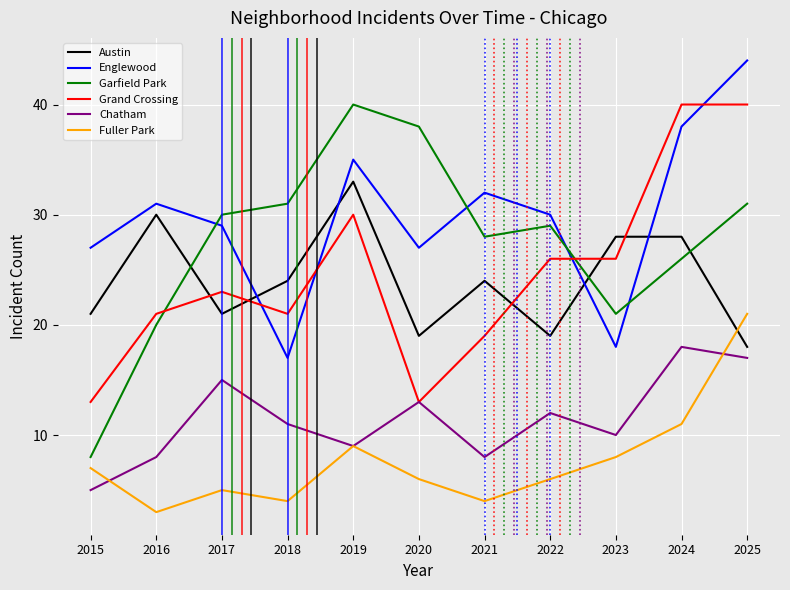

How many interior local peaks does the Fuller Park series have?

2